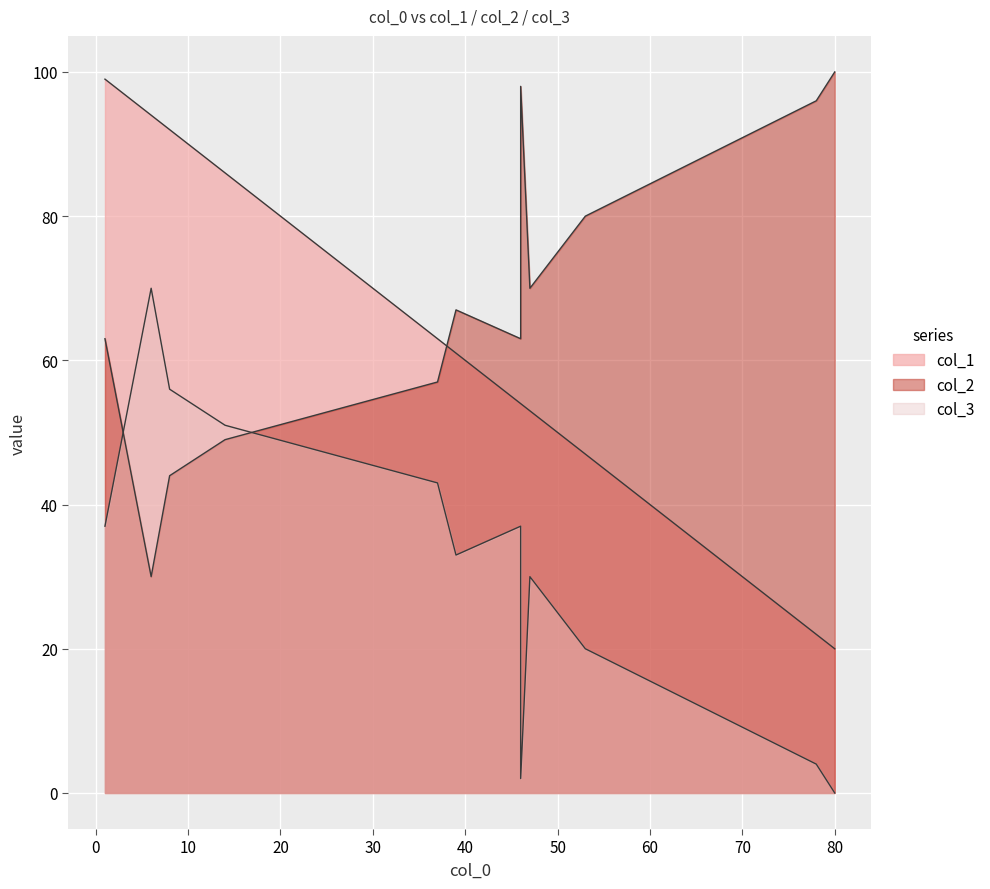

Rank the series at 8 from lowest to highest value.

col_3, col_1, col_2